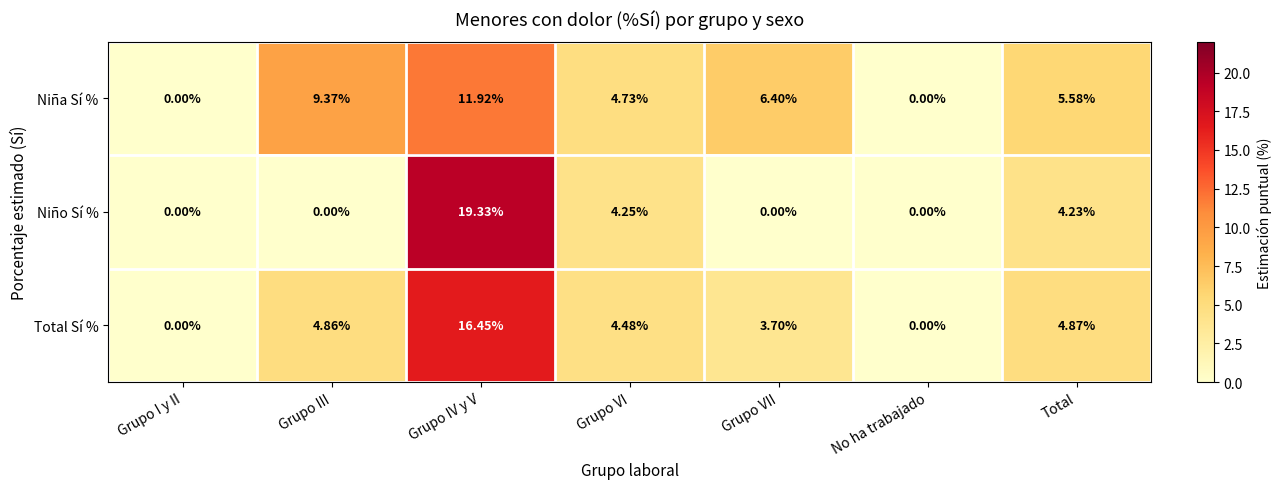

Which label corresponds to the largest value in the chart?

Grupo IV y V